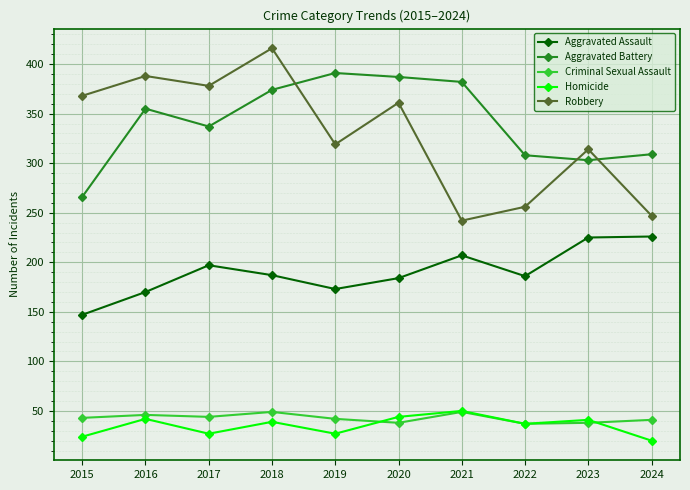

What is the sum of all Aggravated Assault values?

1902